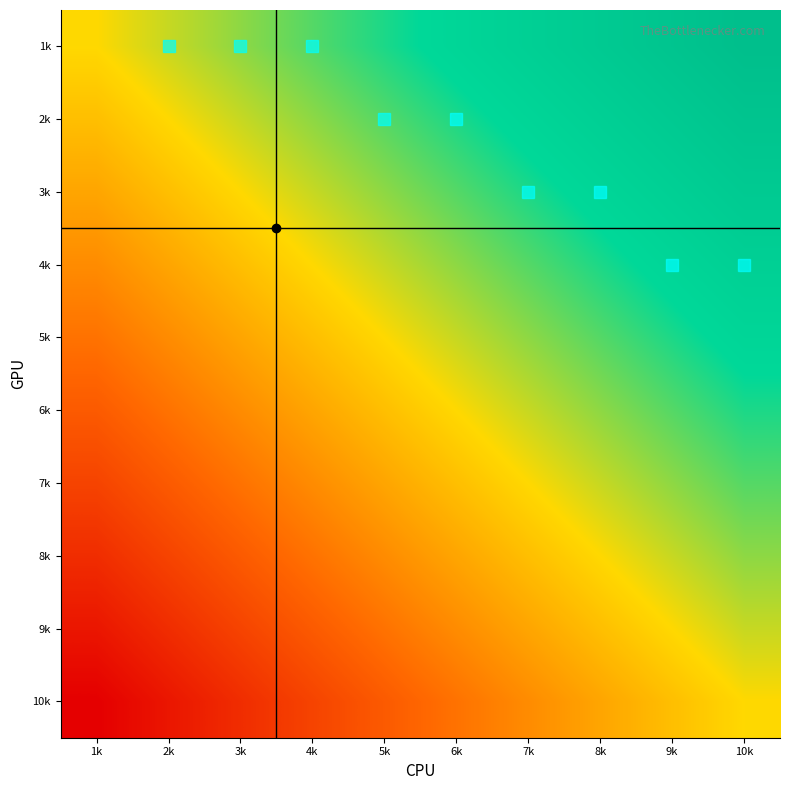

Reading left to right, transcribe all the data shown in this chart.

1k: 1k=0.5	2k=0.6	3k=0.6	4k=0.7	5k=0.7	6k=0.8	7k=0.8	8k=0.9	9k=0.9	10k=1.0
2k: 1k=0.4	2k=0.5	3k=0.6	4k=0.6	5k=0.7	6k=0.7	7k=0.8	8k=0.8	9k=0.9	10k=0.9
3k: 1k=0.4	2k=0.4	3k=0.5	4k=0.6	5k=0.6	6k=0.7	7k=0.7	8k=0.8	9k=0.8	10k=0.9
4k: 1k=0.3	2k=0.4	3k=0.4	4k=0.5	5k=0.6	6k=0.6	7k=0.7	8k=0.7	9k=0.8	10k=0.8
5k: 1k=0.3	2k=0.3	3k=0.4	4k=0.4	5k=0.5	6k=0.6	7k=0.6	8k=0.7	9k=0.7	10k=0.8
6k: 1k=0.2	2k=0.3	3k=0.3	4k=0.4	5k=0.4	6k=0.5	7k=0.6	8k=0.6	9k=0.7	10k=0.7
7k: 1k=0.2	2k=0.2	3k=0.3	4k=0.3	5k=0.4	6k=0.4	7k=0.5	8k=0.6	9k=0.6	10k=0.7
8k: 1k=0.1	2k=0.2	3k=0.2	4k=0.3	5k=0.3	6k=0.4	7k=0.4	8k=0.5	9k=0.6	10k=0.6
9k: 1k=0.1	2k=0.1	3k=0.2	4k=0.2	5k=0.3	6k=0.3	7k=0.4	8k=0.4	9k=0.5	10k=0.6
10k: 1k=0.0	2k=0.1	3k=0.1	4k=0.2	5k=0.2	6k=0.3	7k=0.3	8k=0.4	9k=0.4	10k=0.5